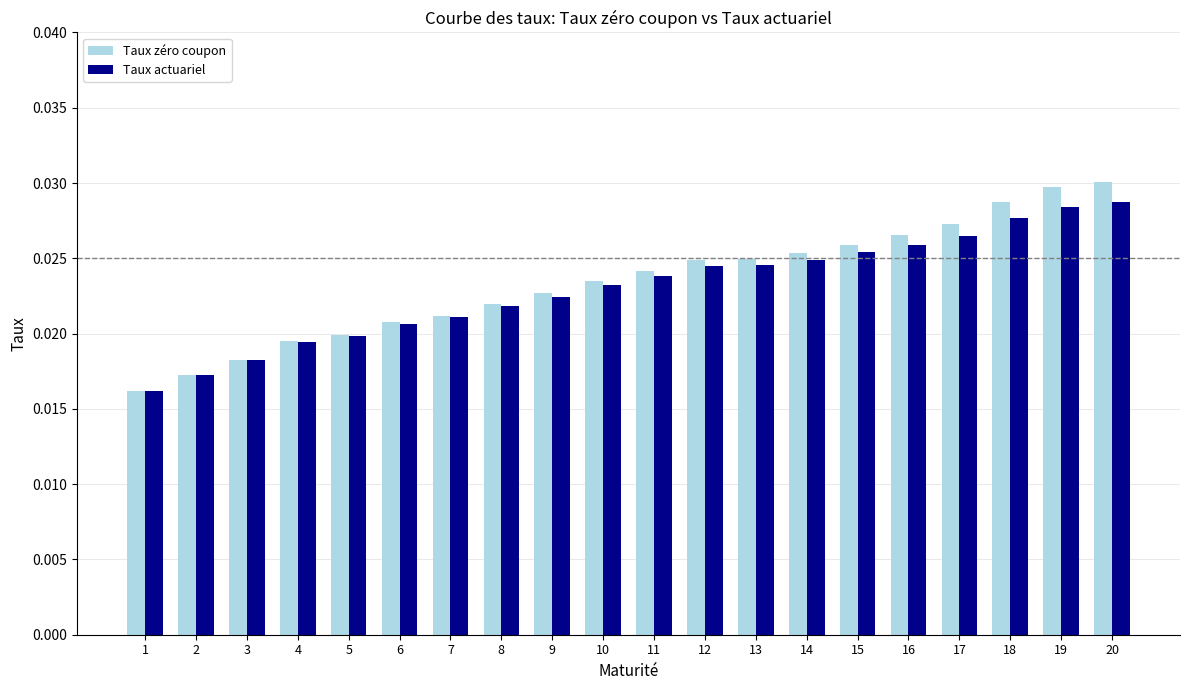

Which series changed the most between 12 and 18?

Taux zéro coupon